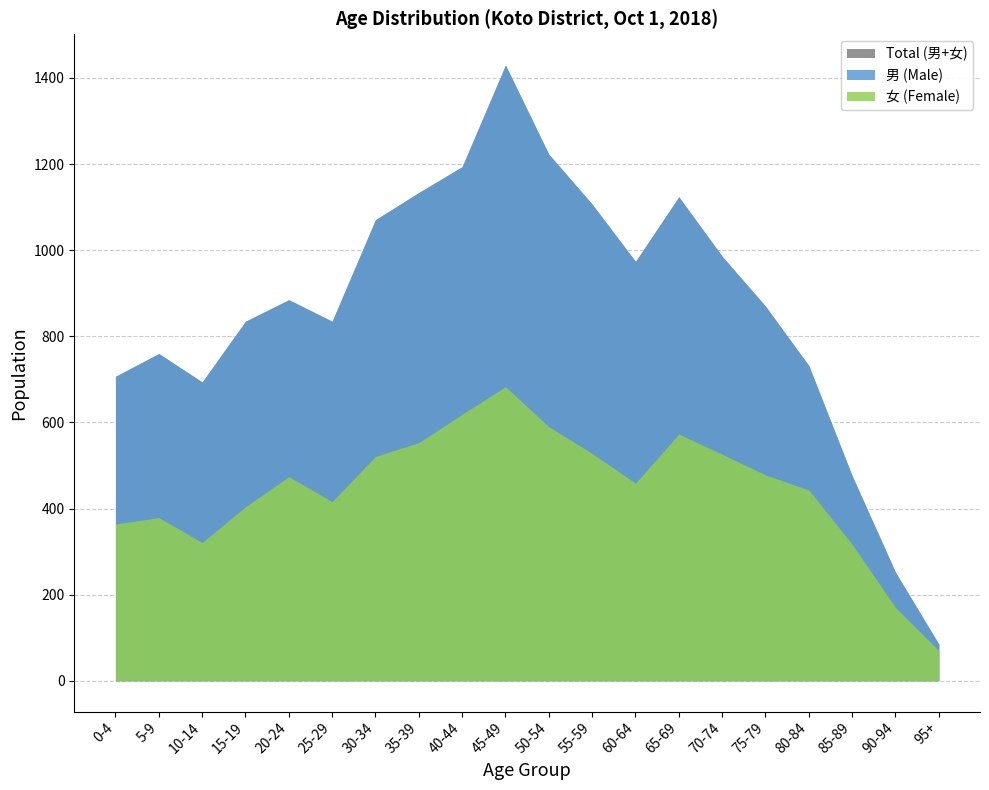

Which series has the largest total across all categories?

Total (男+女)